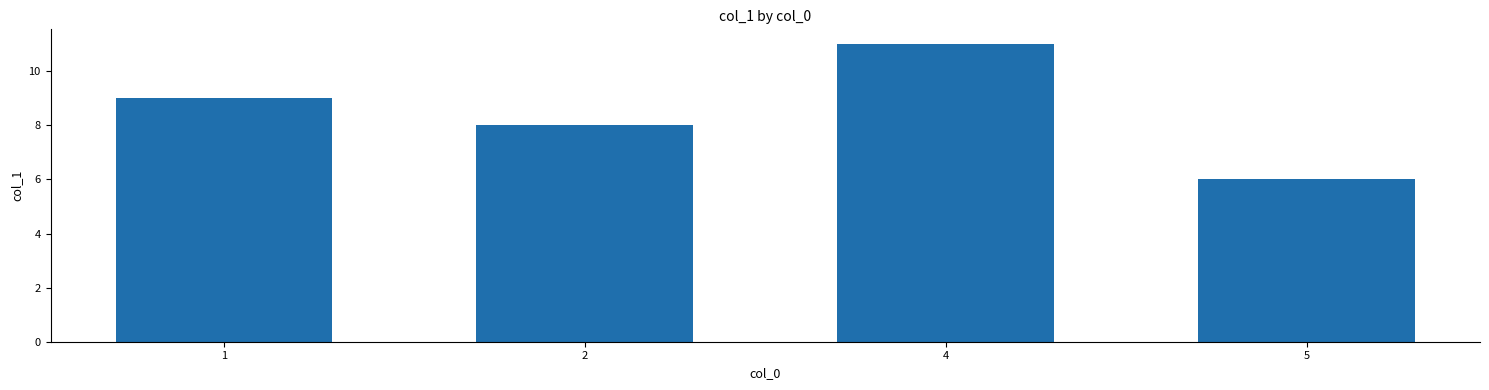

Which has a higher value, 5 or 4?

4